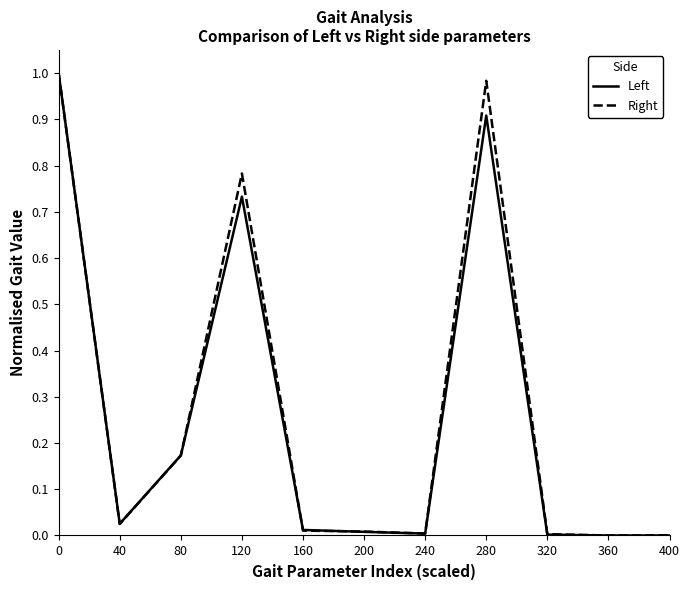

How many lines are shown in the chart?

2